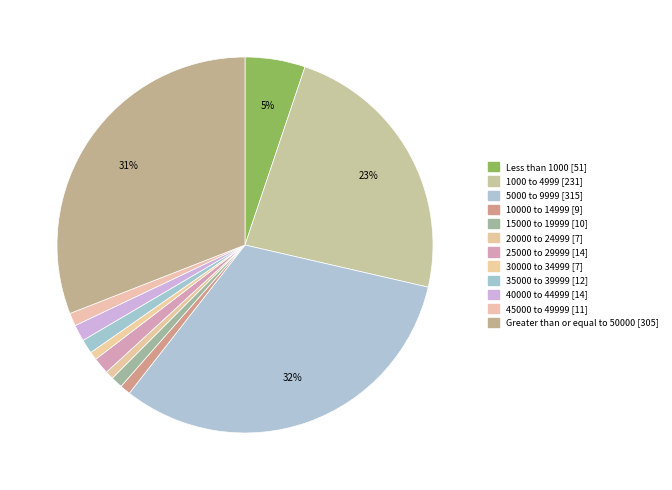

How many segments does this pie chart have?

12